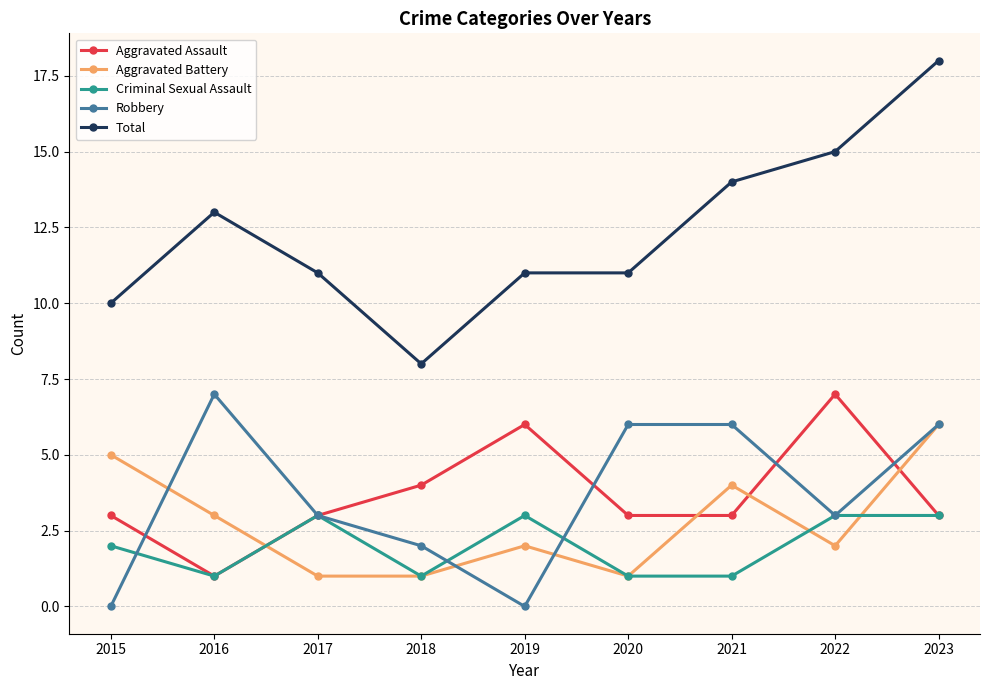

At which label is Aggravated Assault closest to 4?

2018